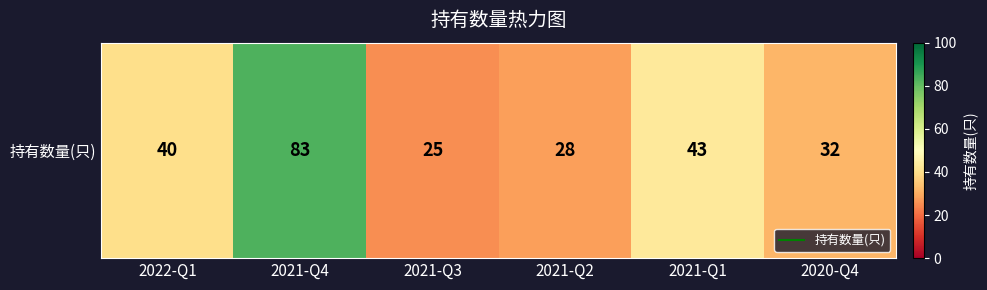

What is the change in value from 2021-Q4 to 2020-Q4?

-51